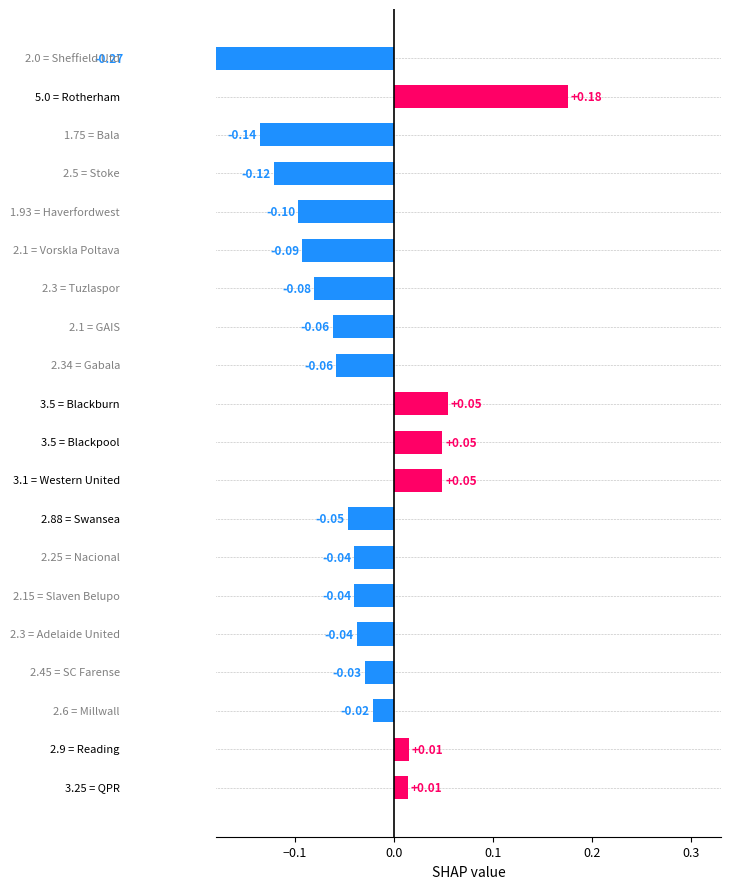

What position from the right is 8?

12